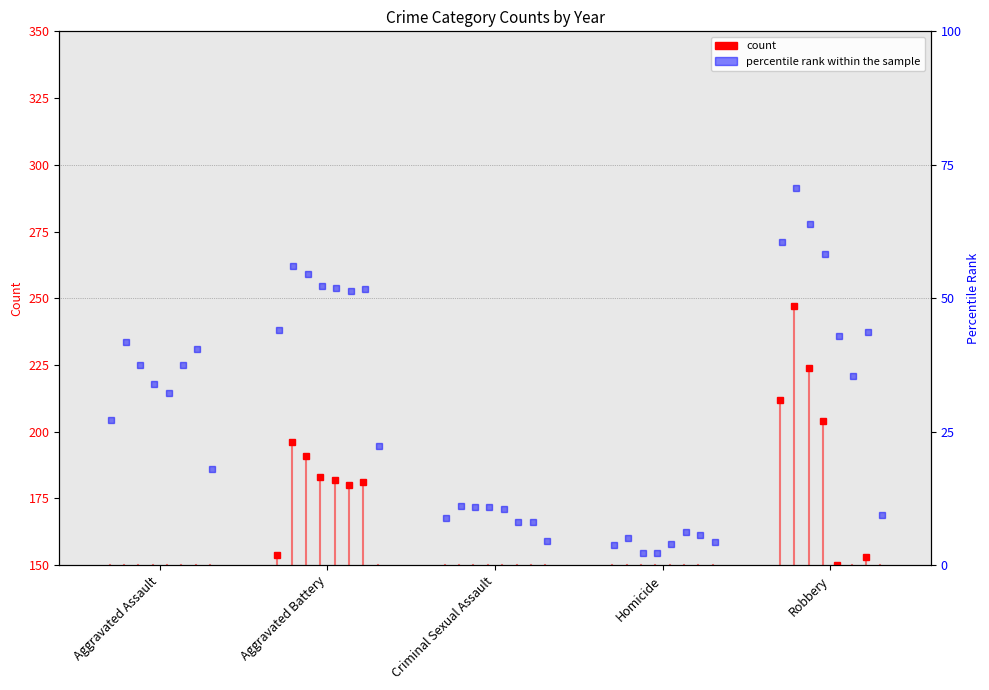

True or false: there are more than 1 points higher than both neighbors.

False